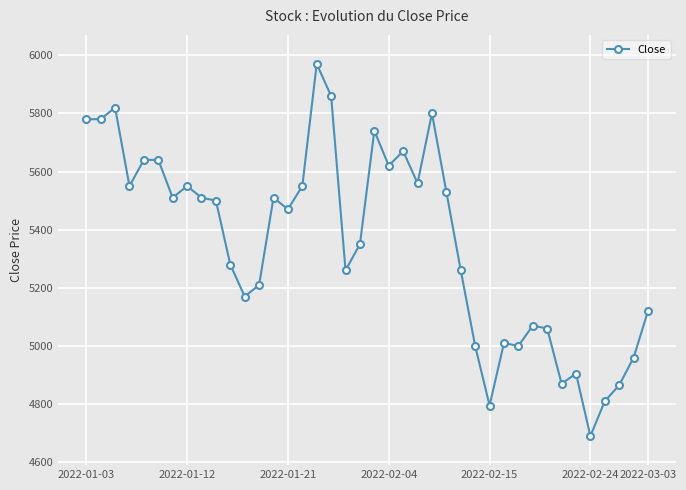

Count the number of categories in the chart.

40